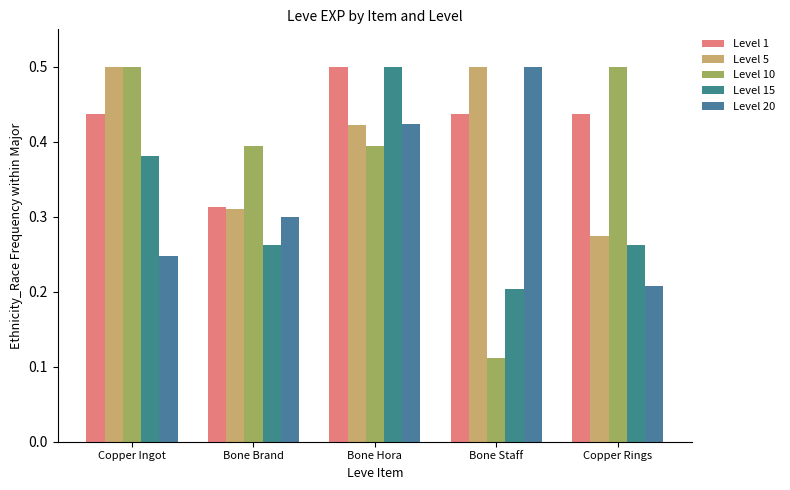

True or false: Level 10 has a value of 0.4 at Bone Brand.

True